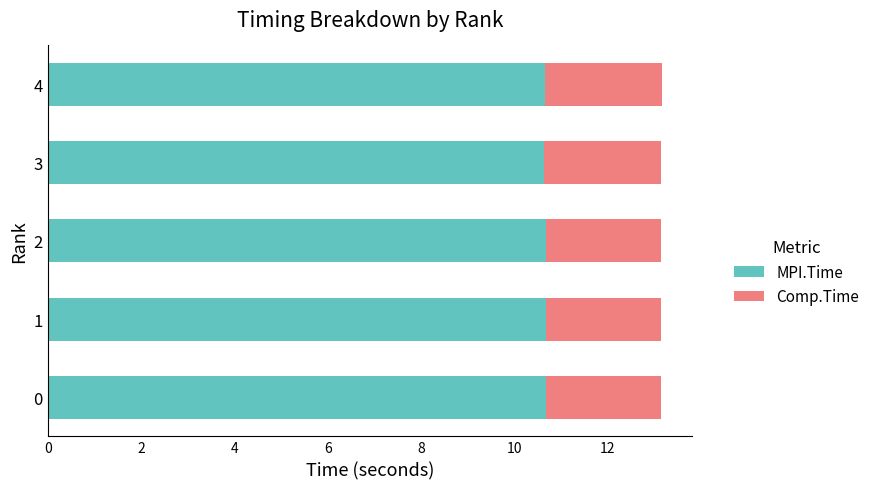

The value of MPI.Time at 1 is 10.7. True or false?

True